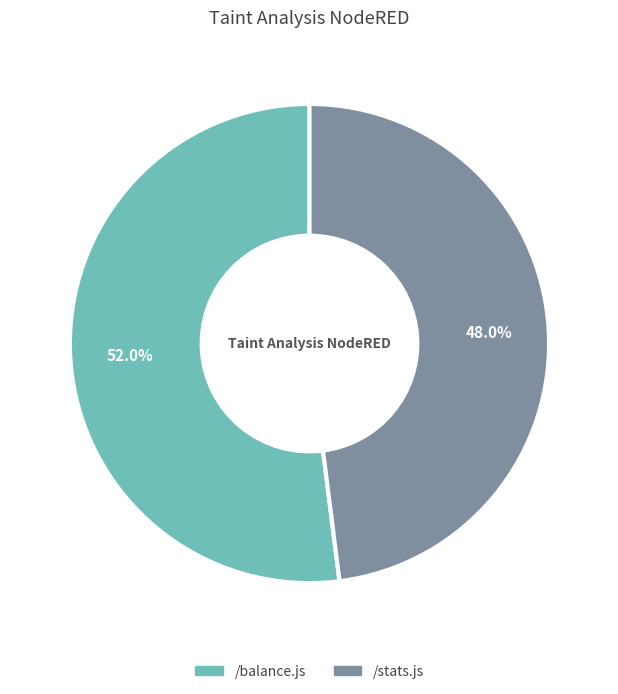

Between /stats.js and /balance.js, which is larger?

/balance.js